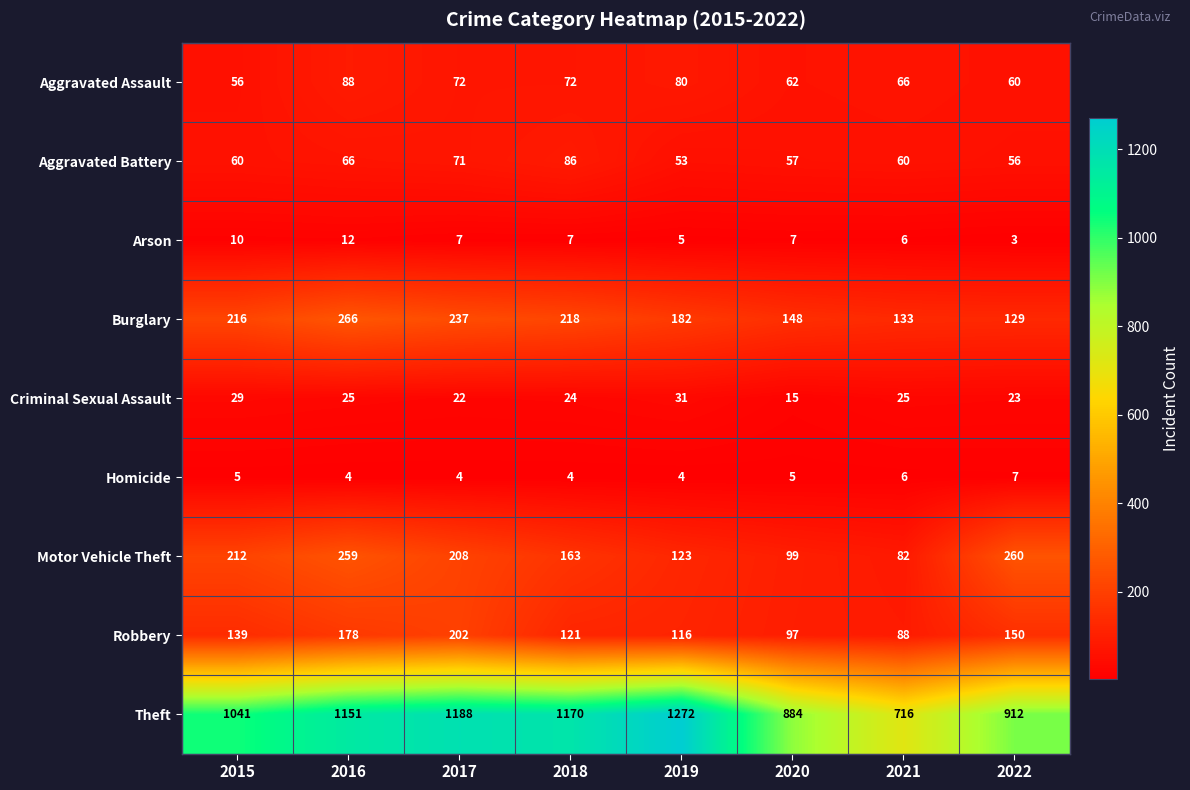

The Burglary series shows 337 at 2017. True or false?

False